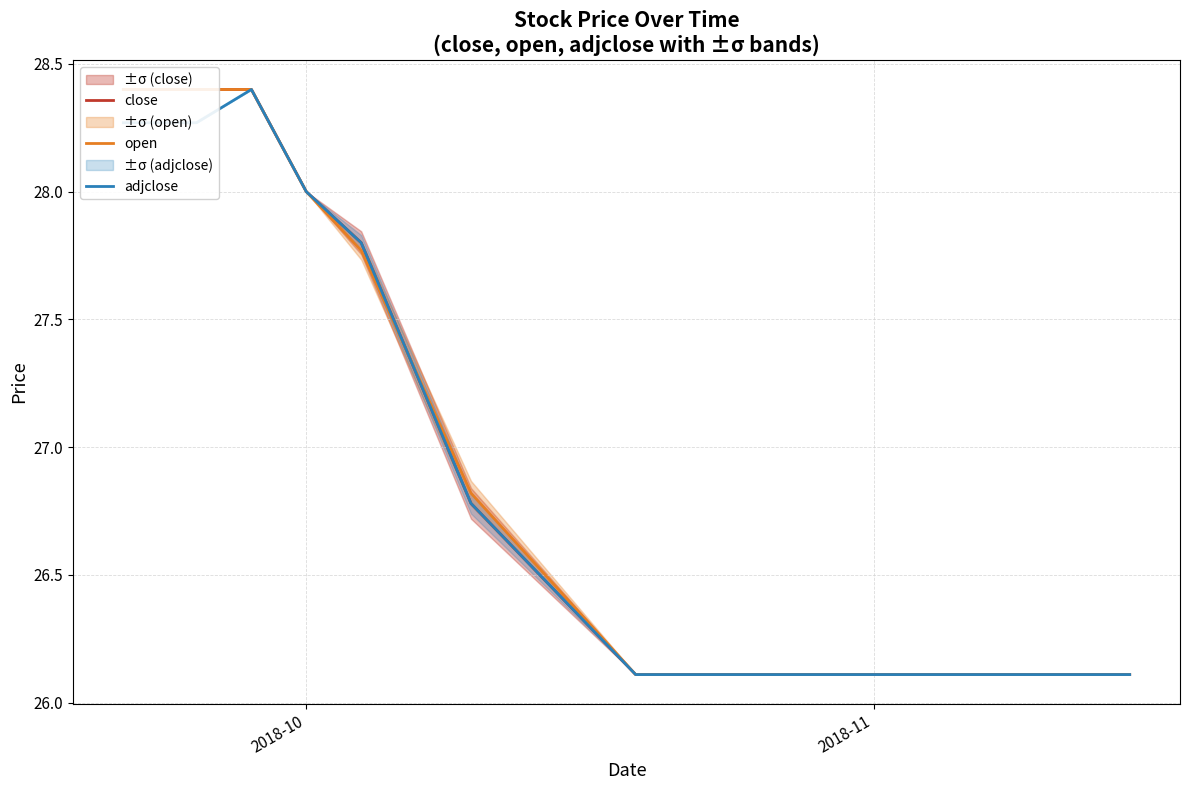

What is the lowest value of the adjclose series?

26.1